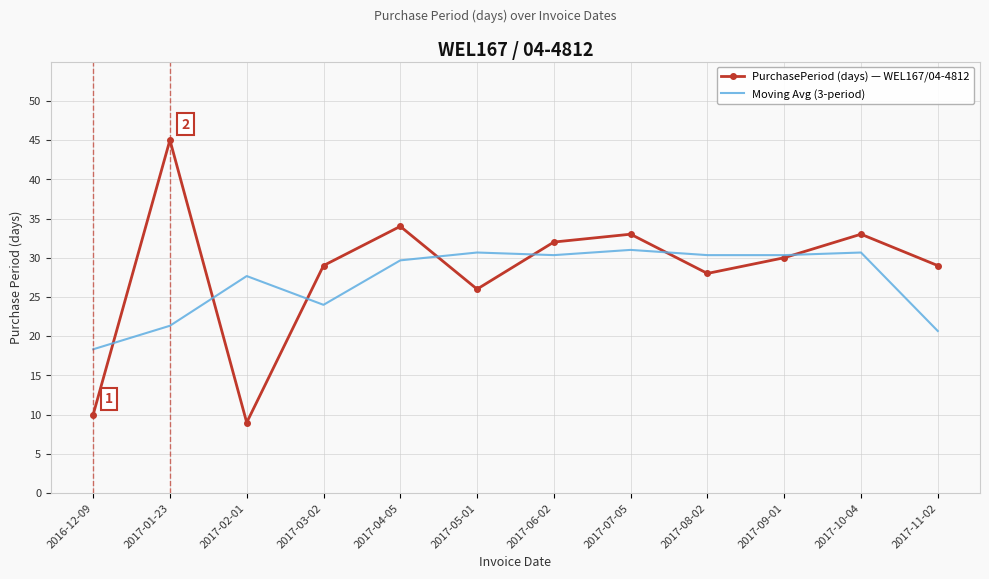

Where is the first local maximum for PurchasePeriod (days) — WEL167/04-4812?

2017-01-23